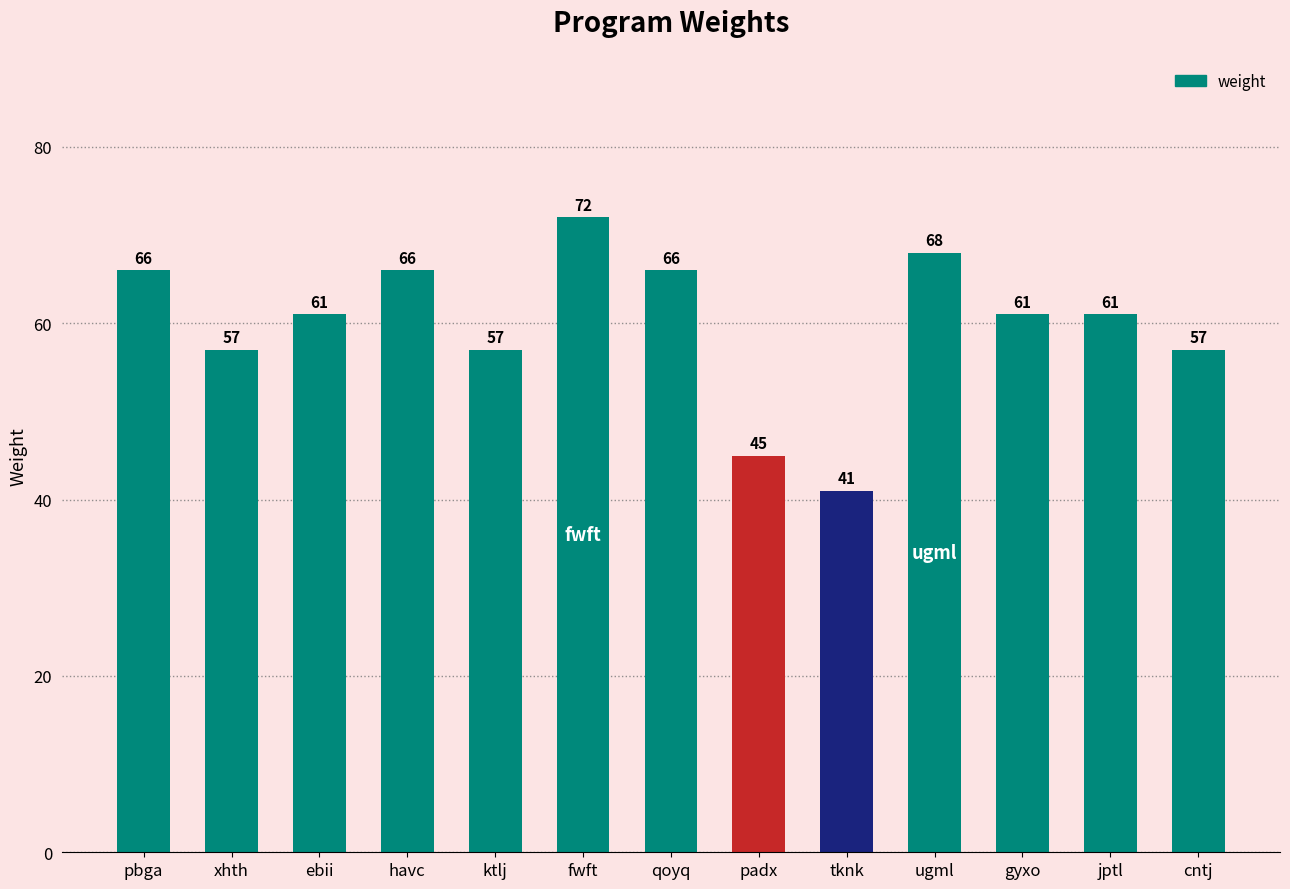

What is the greatest value displayed?

72